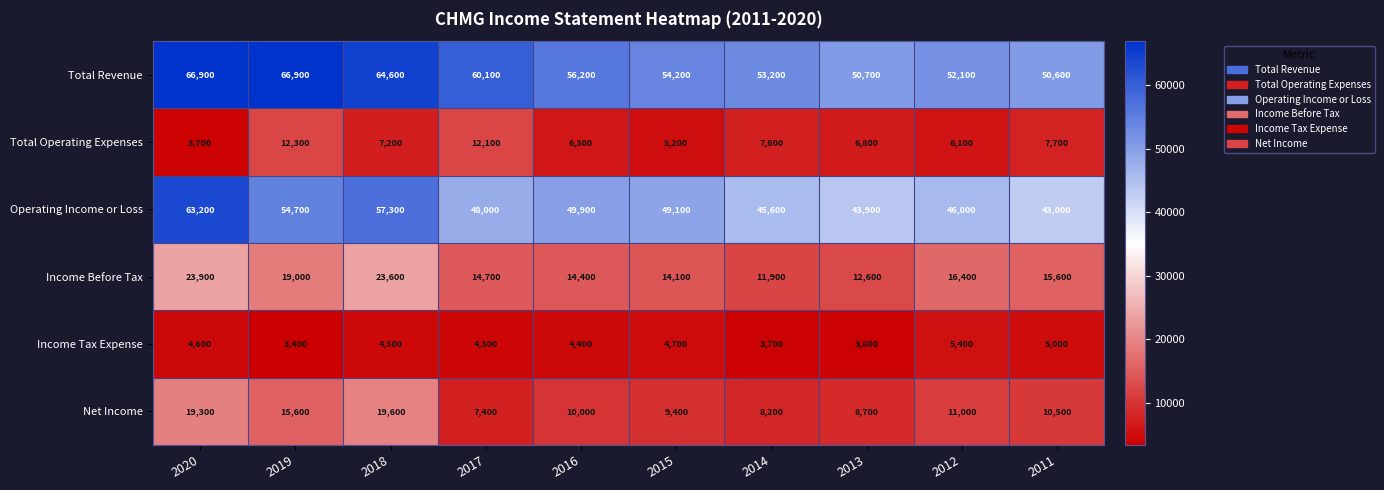

What is the spread (max minus min) of values at 2020?

63200